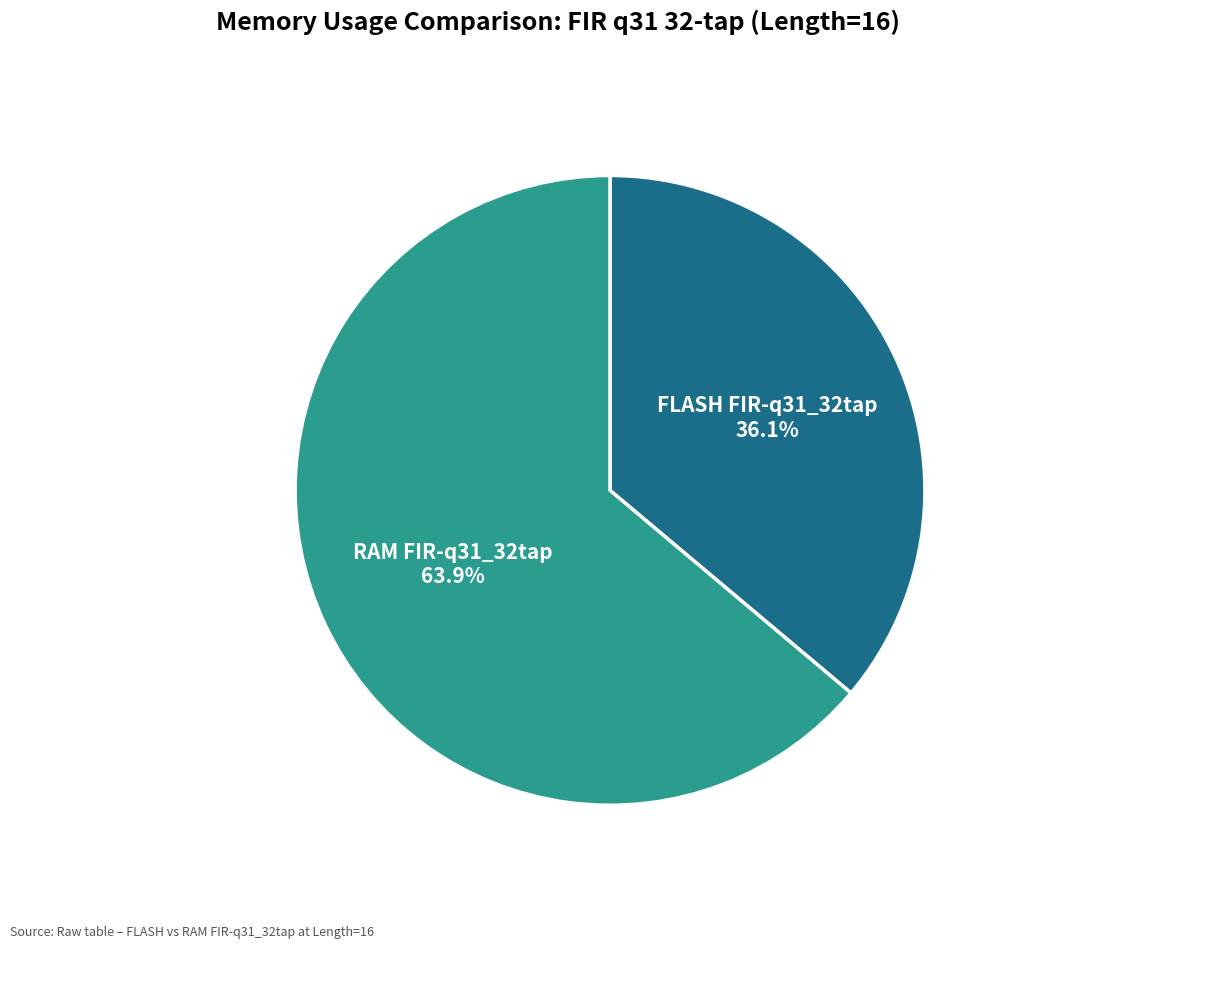

Is there a majority slice in this chart?

Yes